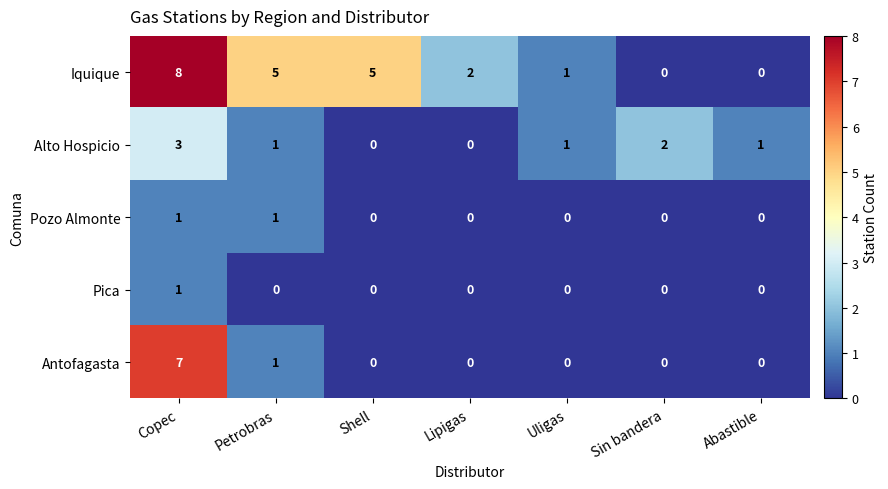

Read the Antofagasta value at Copec.

7